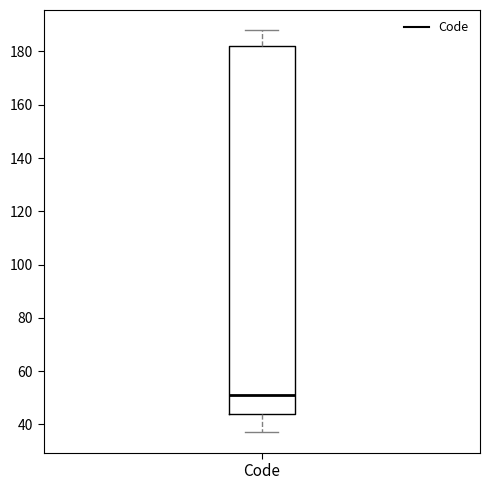

Read this box plot against the y-axis: the position of the median line, the range covered by the box, and the ends of both whiskers. The values are not printed on the chart, so give them approximately, as read against the axis.

median 52, box 44 to 182, whiskers 38 to 188